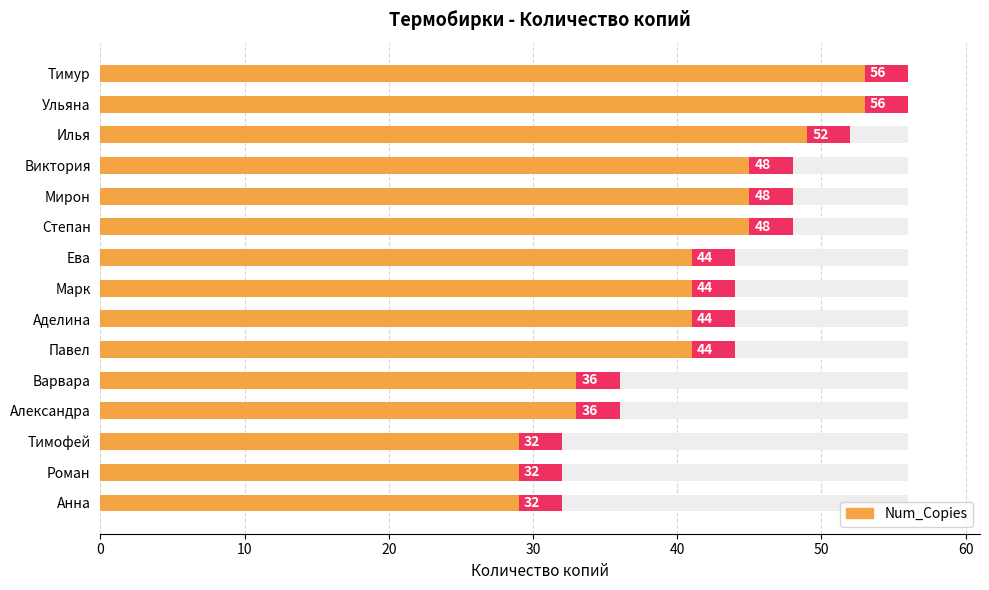

How many bars are there in total?

15